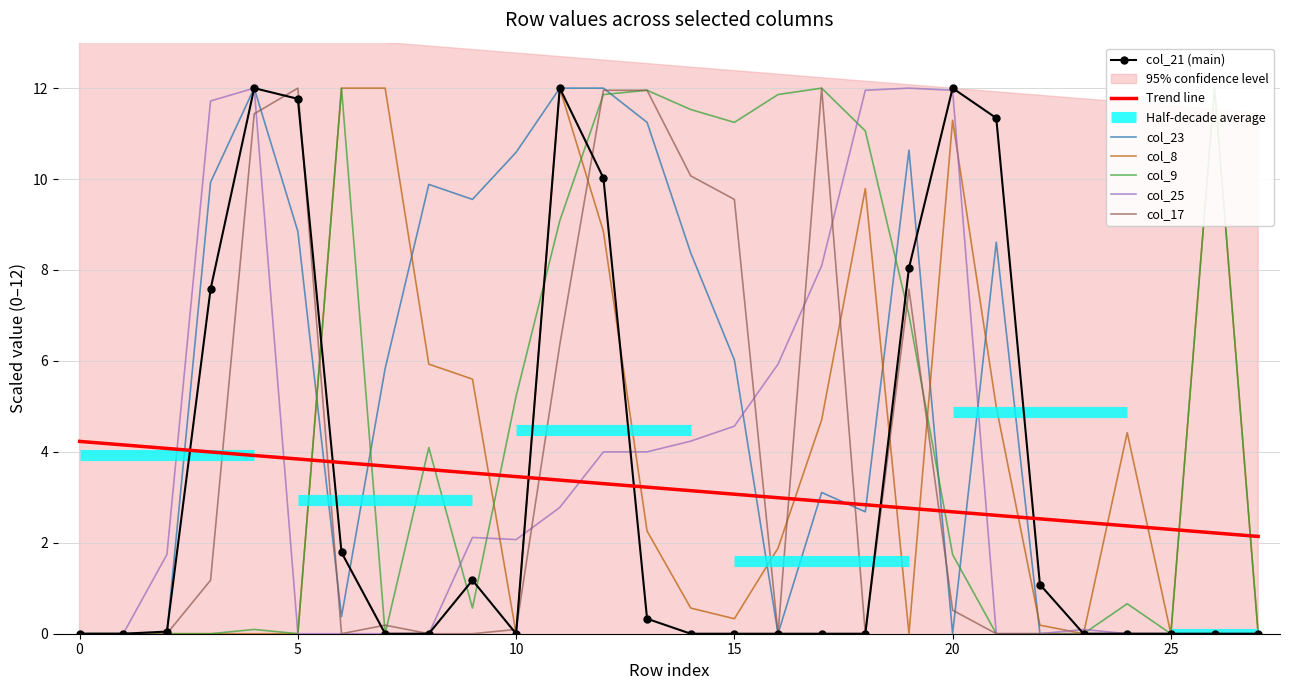

Reading left to right, extract all data points from this chart.

col_21: 0.0	0.0	0.0	7.6	12.0	11.8	1.8	0.0	0.0	1.2	0.0	12.0	10.0	0.3	0.0	0.0	0.0	0.0	0.0	8.0	12.0	11.3	1.1	0.0	0.0	0.0	0.0	0.0
col_23: 0.0	0.0	0.0	9.9	12.0	8.8	0.4	5.8	9.9	9.6	10.6	12.0	12.0	11.2	8.4	6.0	0.0	3.1	2.7	10.6	0.0	8.6	0.0	0.0	0.0	0.0	0.0	0.0
col_8: 0.0	0.0	0.0	0.0	0.0	0.0	12.0	12.0	5.9	5.6	0.0	12.0	8.8	2.3	0.6	0.3	1.9	4.7	9.8	0.0	11.3	5.0	0.2	0.0	4.4	0.0	12.0	0.0
col_9: 0.0	0.0	0.0	0.0	0.1	0.0	12.0	0.0	4.1	0.6	5.2	9.1	11.9	12.0	11.5	11.2	11.9	12.0	11.1	7.0	1.7	0.0	0.0	0.0	0.7	0.0	12.0	0.0
col_25: 0.0	0.0	1.7	11.7	12.0	0.0	0.0	0.0	0.0	2.1	2.1	2.8	4.0	4.0	4.2	4.6	5.9	8.1	12.0	12.0	12.0	0.0	0.0	0.1	0.0	0.0	0.0	0.0
col_17: 0.0	0.0	0.0	1.2	11.4	12.0	0.0	0.2	0.0	0.0	0.1	6.4	12.0	12.0	10.1	9.6	0.0	12.0	0.0	7.6	0.5	0.0	0.0	0.0	0.0	0.0	0.0	0.0